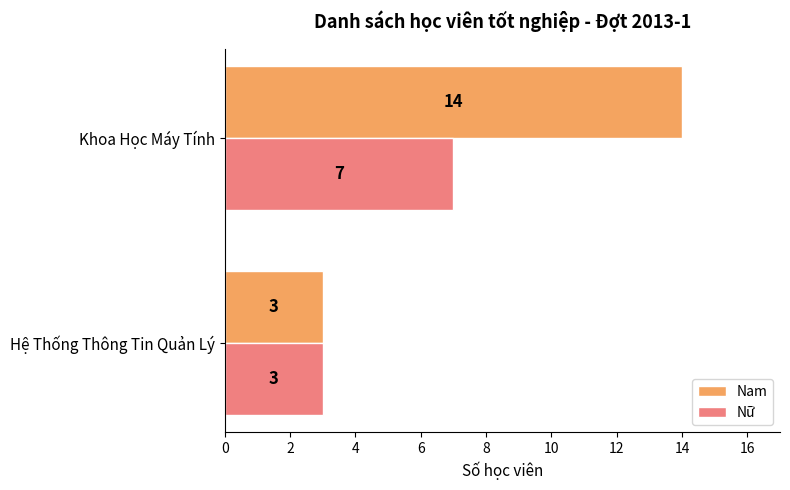

The value of Nam at Khoa Học Máy Tính is 14. True or false?

True